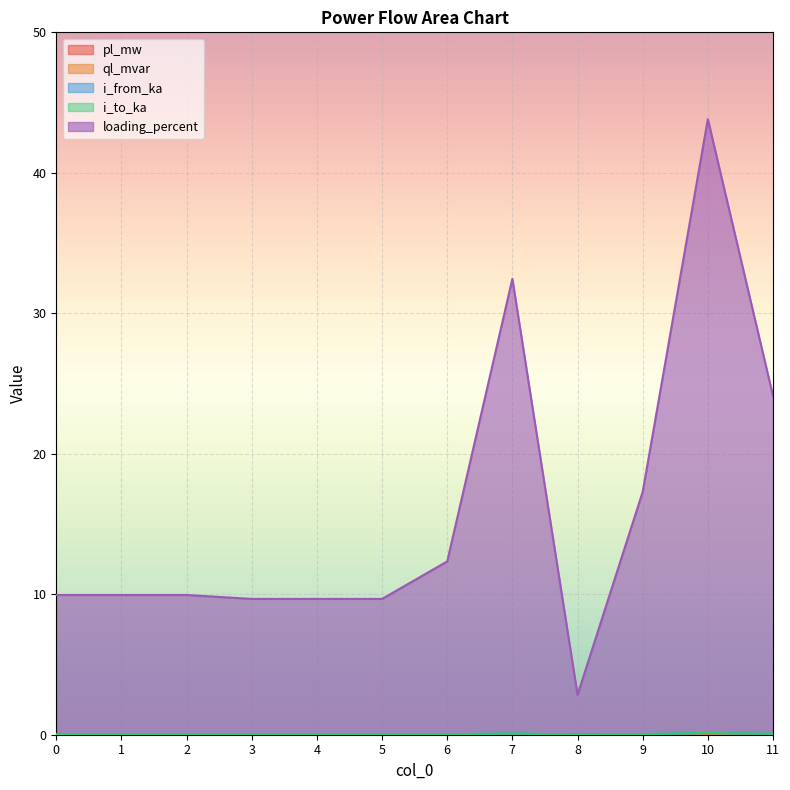

Count the number of data series in this chart.

5